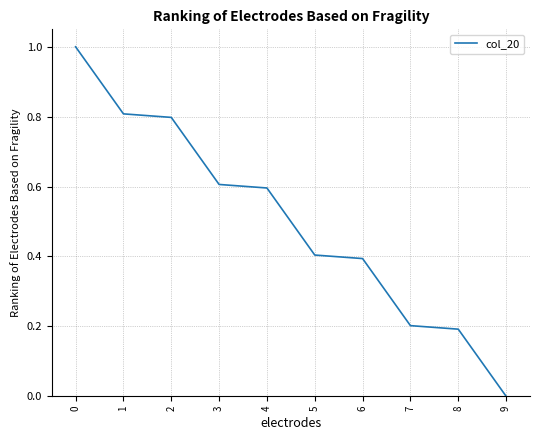

What is the difference between the second highest and minimum values?

0.8